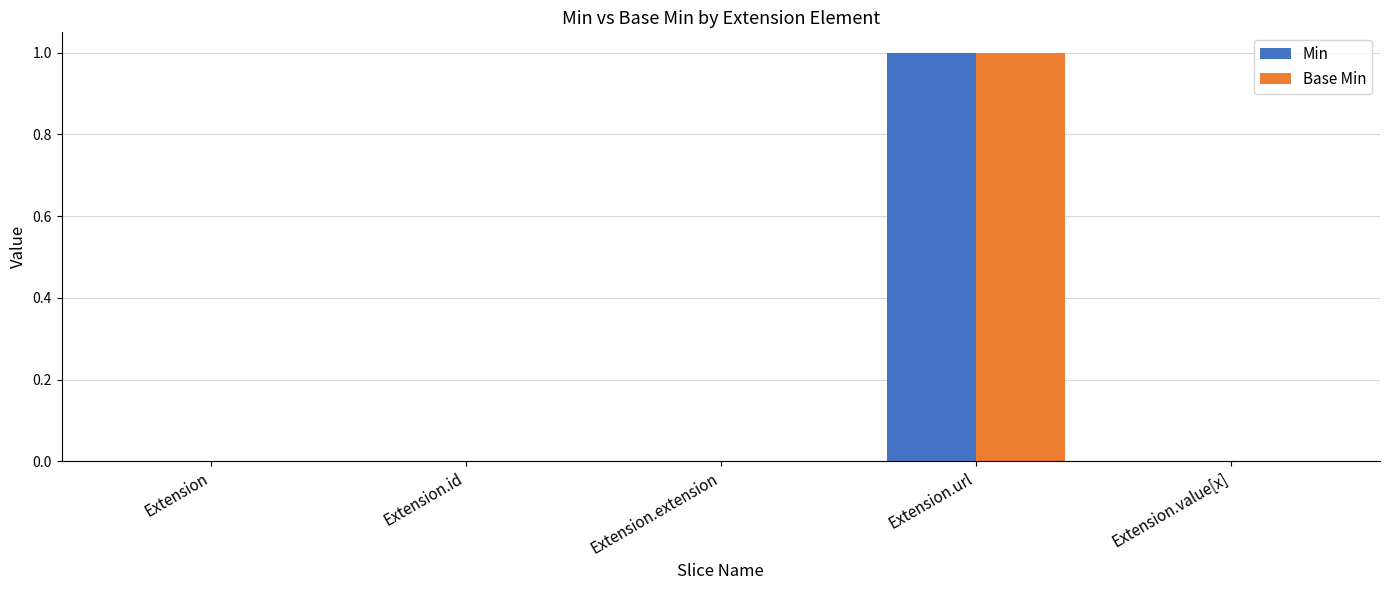

Is the value of Min at Extension.url greater than the value of Base Min at Extension?

Yes